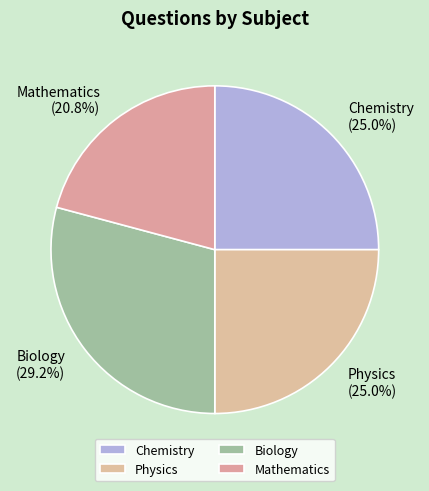

Combined, what portion of the pie is Physics and Chemistry?

50.0%